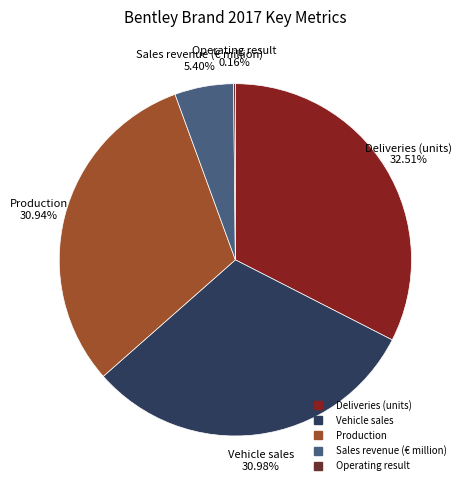

What percentage do Sales revenue (€ million) and Vehicle sales together represent?

36.4%